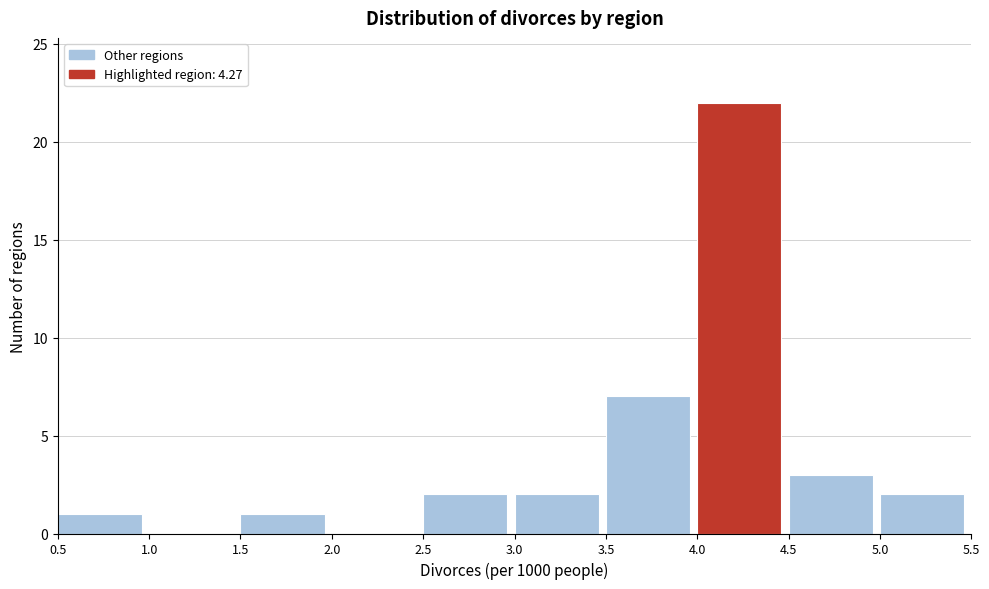

How tall is the bar that spans 3.0 to 3.5 on the x-axis? The values are not printed on the chart, so give them approximately, as read against the axis.

2